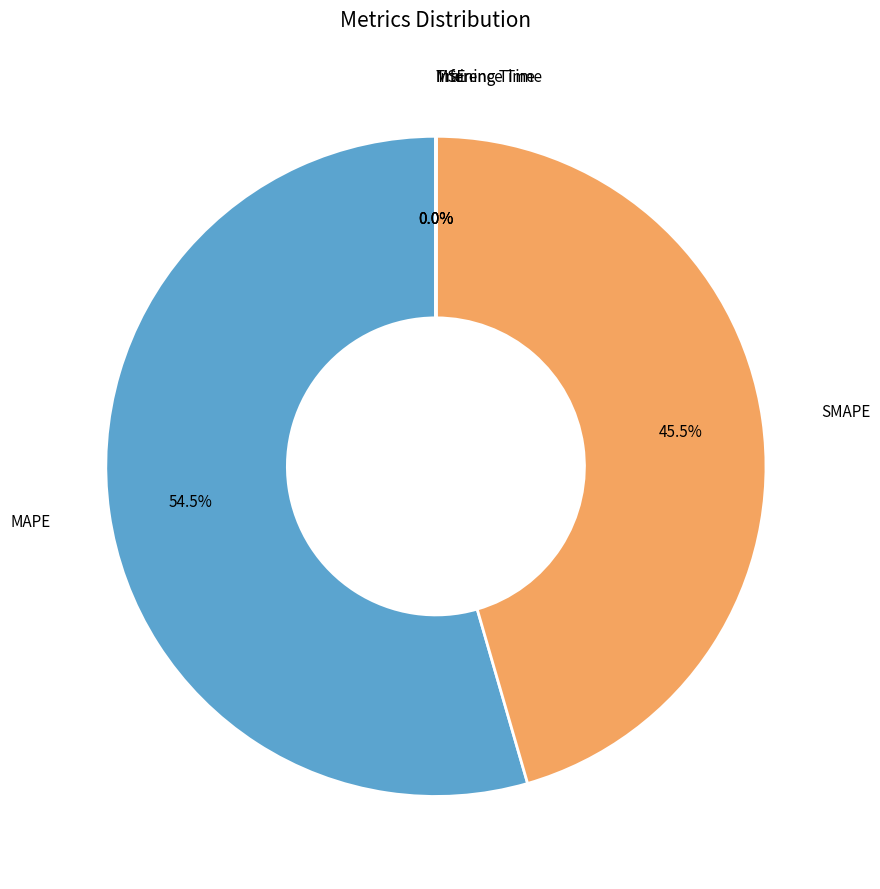

How many segments does this pie chart have?

5